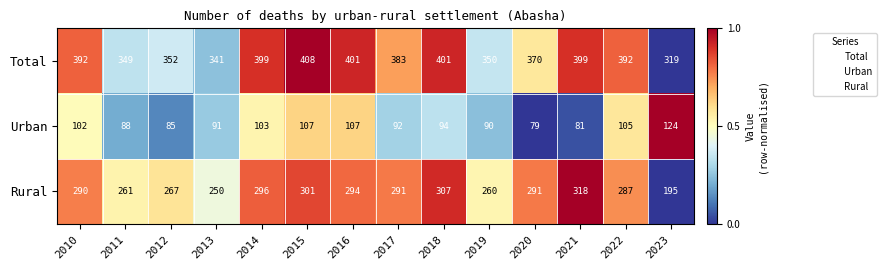

True or false: Total has a value of 352 at 2012.

True